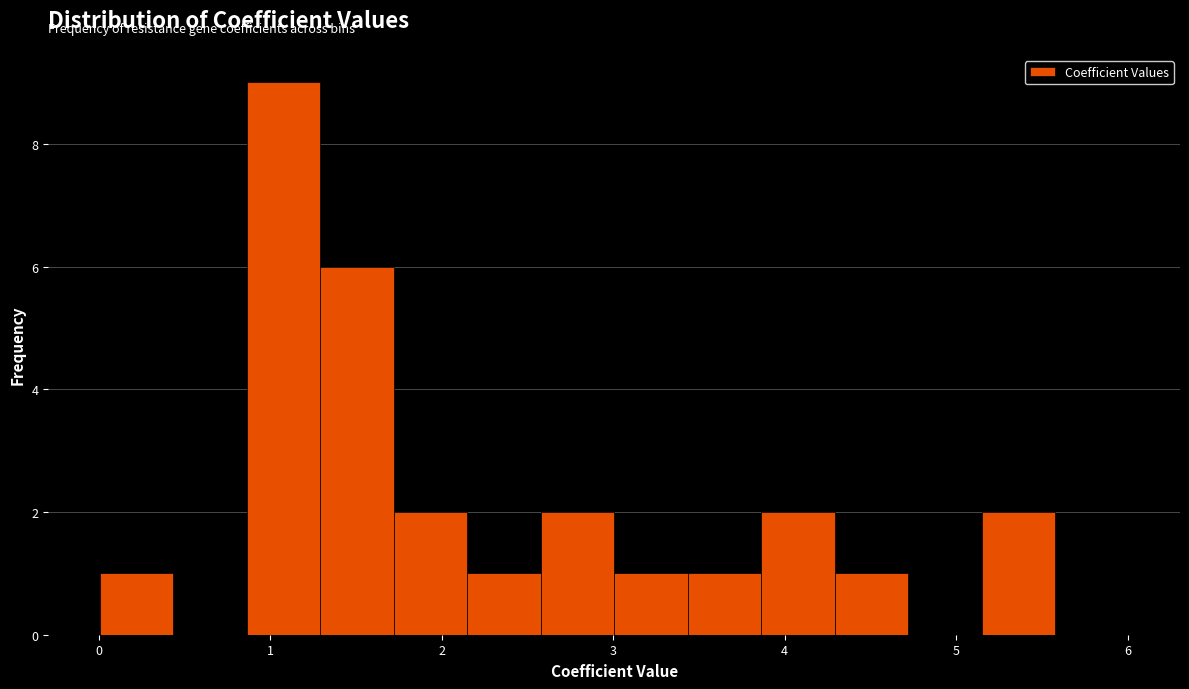

Reading left to right, list every bar in this chart as the range it spans on the x-axis followed by its height. Neither the bar edges nor the heights are printed on the chart, so give them approximately, as read against the axes.

0.0 to 0.4: 1
0.4 to 0.9: 0
0.9 to 1.3: 9
1.3 to 1.7: 6
1.7 to 2.1: 2
2.1 to 2.6: 1
2.6 to 3.0: 2
3.0 to 3.4: 1
3.4 to 3.9: 1
3.9 to 4.3: 2
4.3 to 4.7: 1
4.7 to 5.1: 0
5.1 to 5.6: 2
5.6 to 6.0: 0